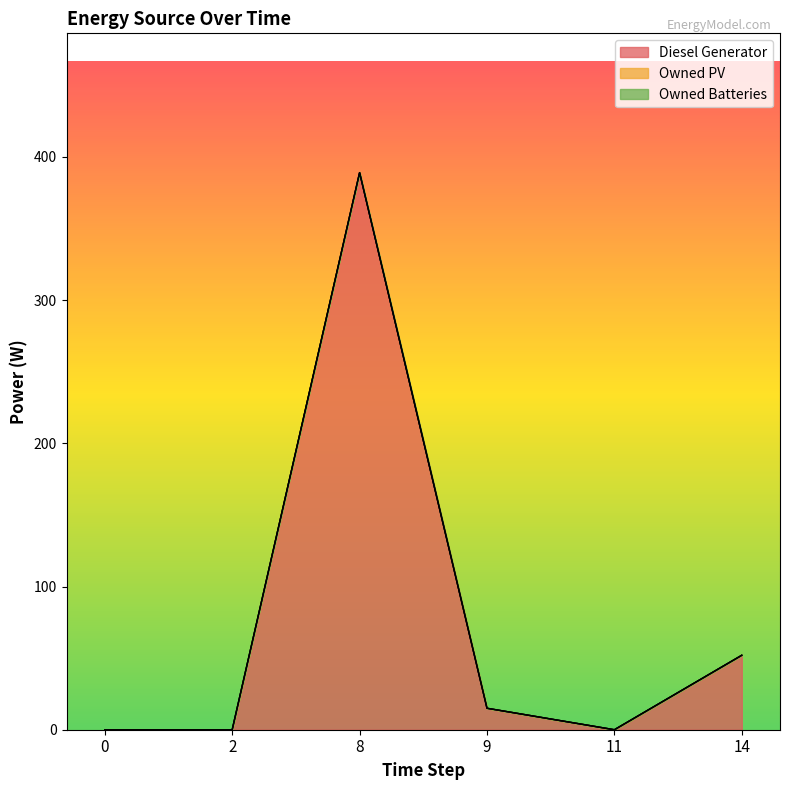

Which label corresponds to the largest value in the chart?

8